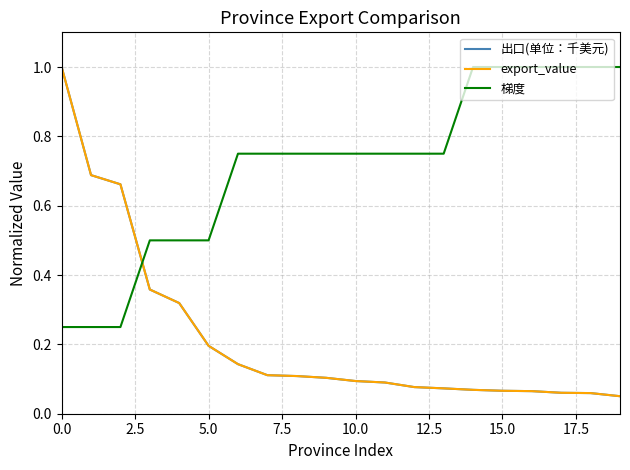

Is this an area chart (filled region under the line)?

No